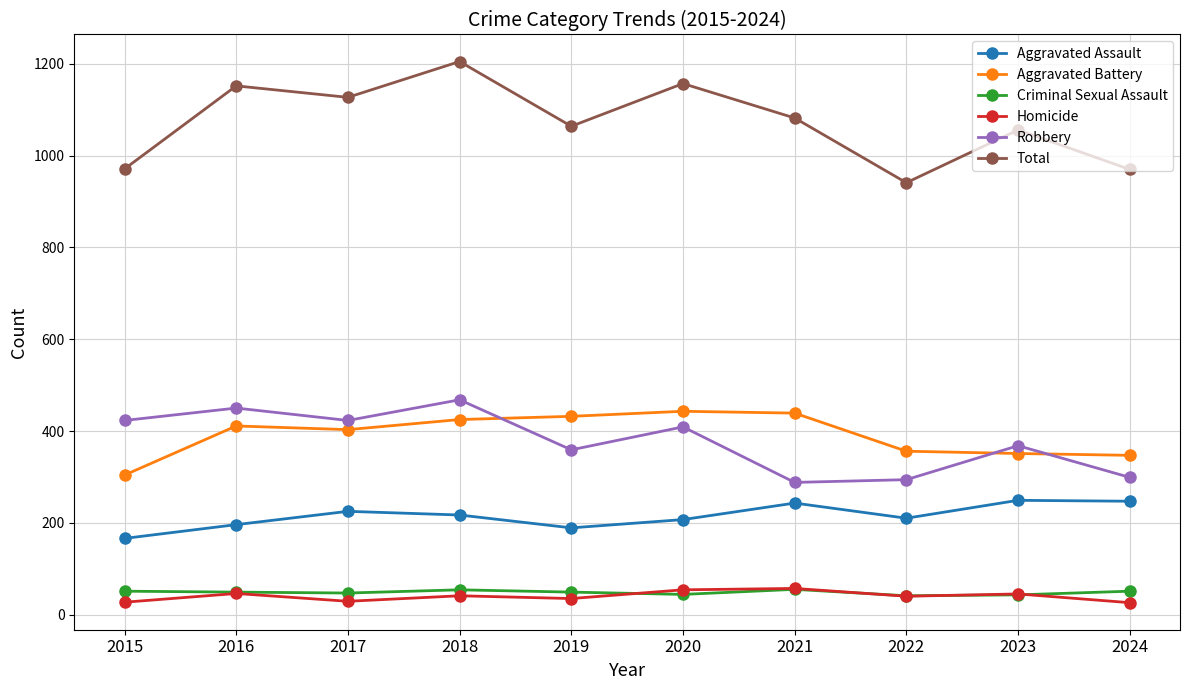

What is the difference between the highest and lowest values at 2016?

1106